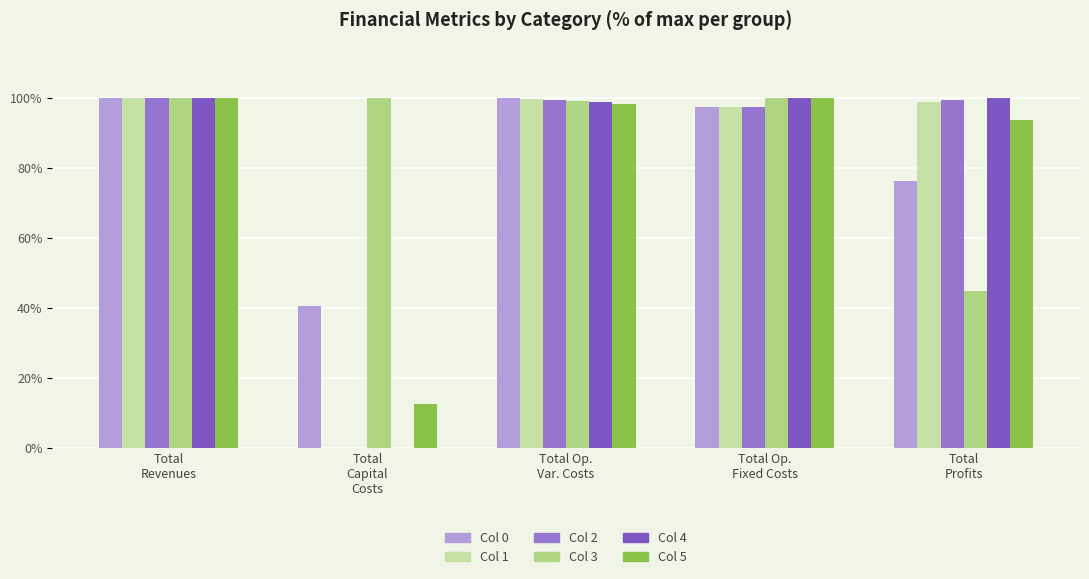

Where is Col 3 nearest to the value 72?

Total Op.
Var. Costs